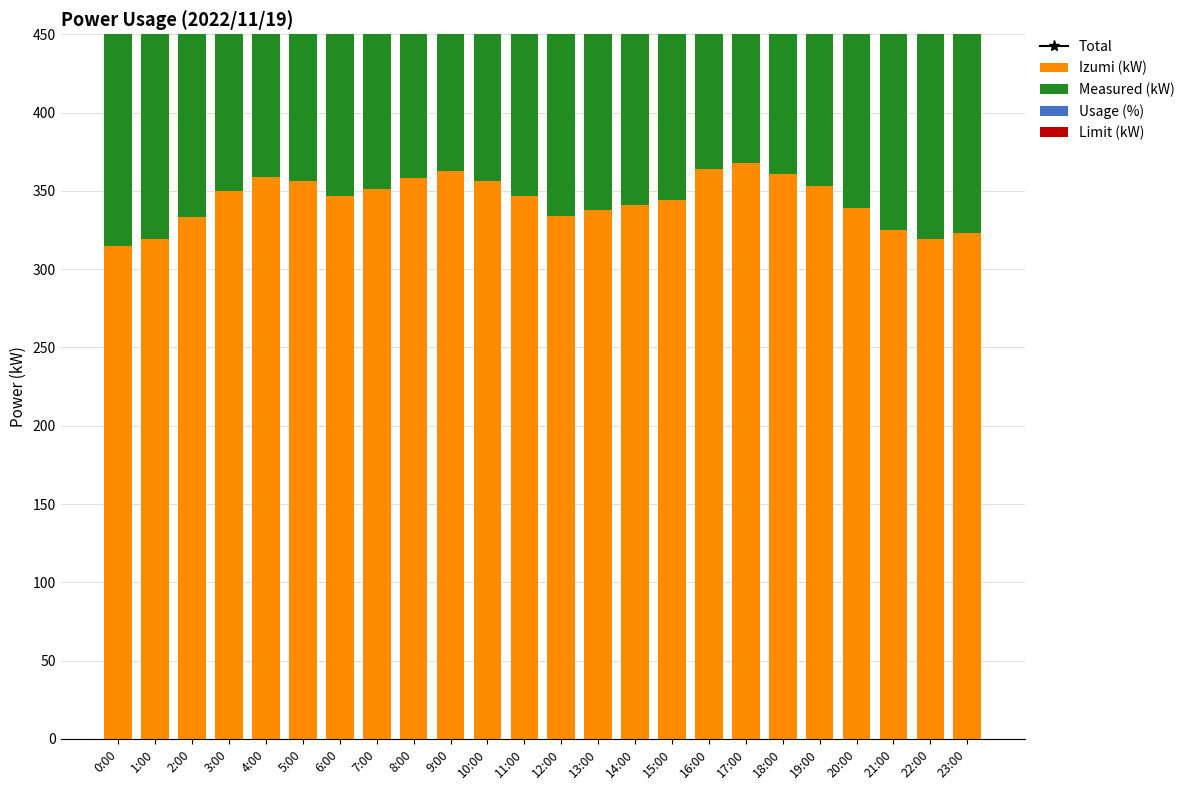

The Limit (kW) series shows 489 at 2:00. True or false?

False